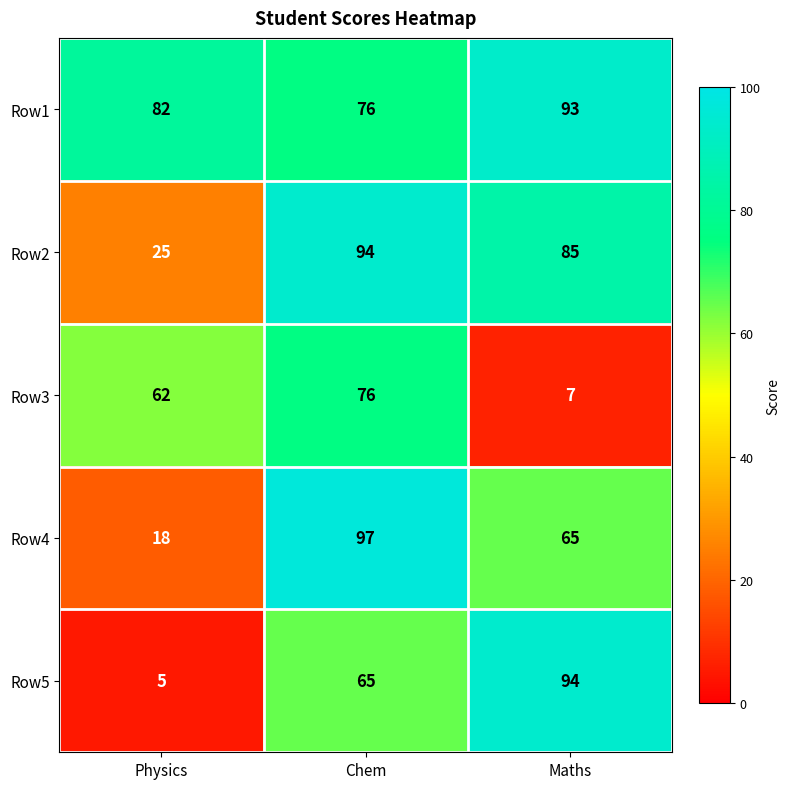

Where is Row3 nearest to the value 41?

Physics